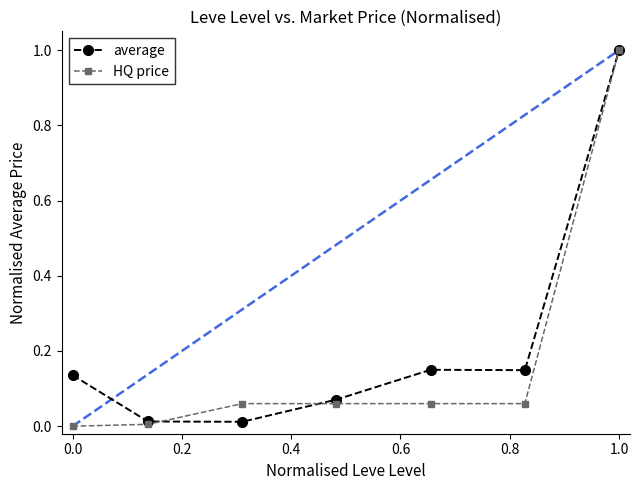

What is the highest value of the HQ price series?

1.0